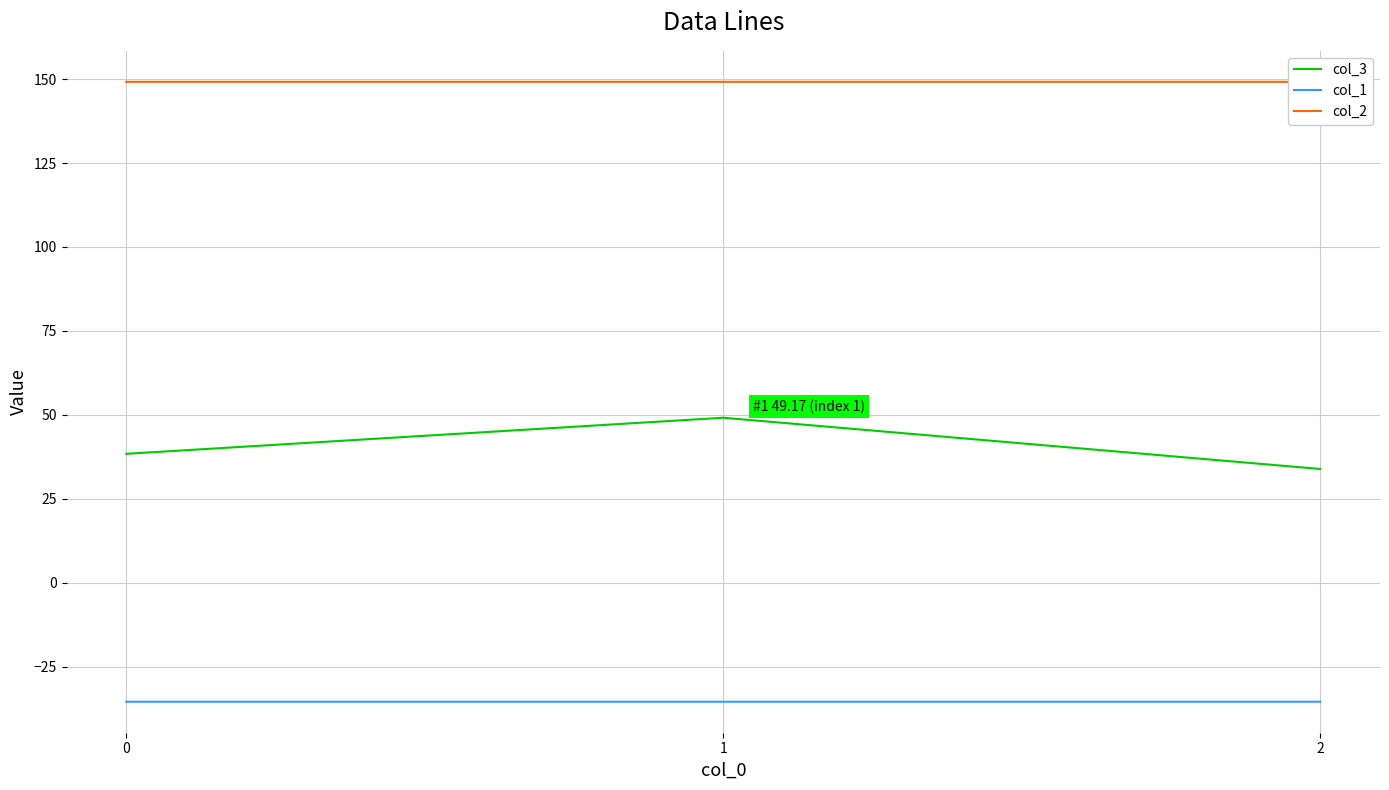

The value of col_2 at 0 is 149.2. True or false?

True